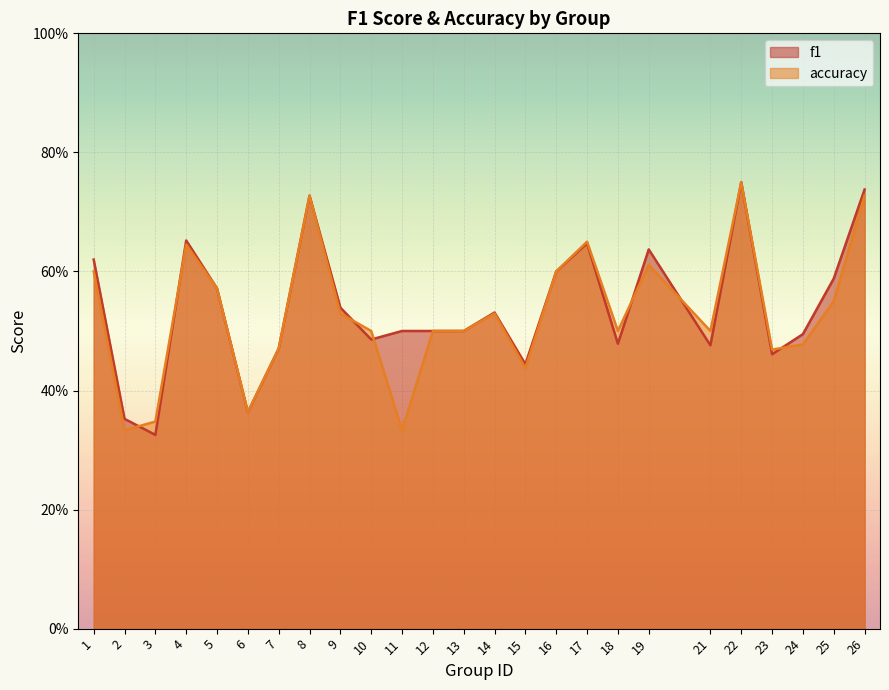

Does the chart display data point markers on the line(s)?

No